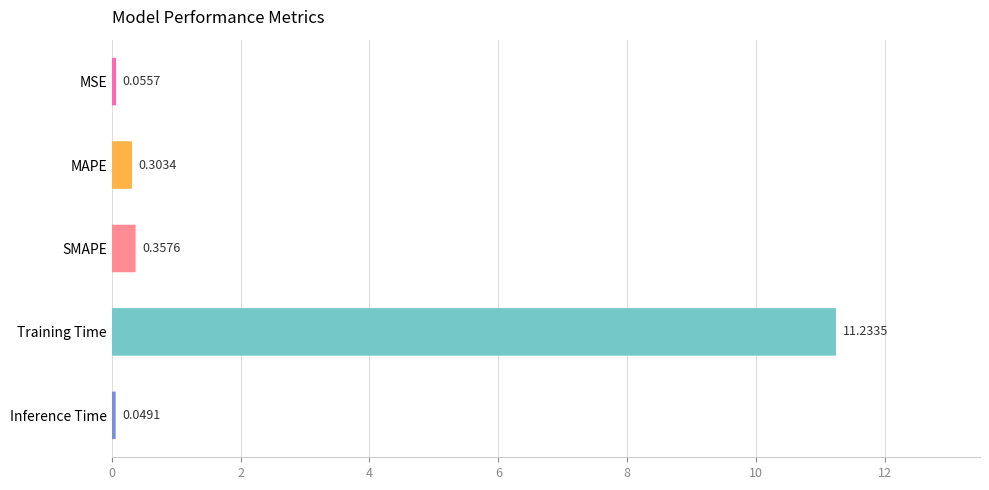

How many bars are there in total?

5